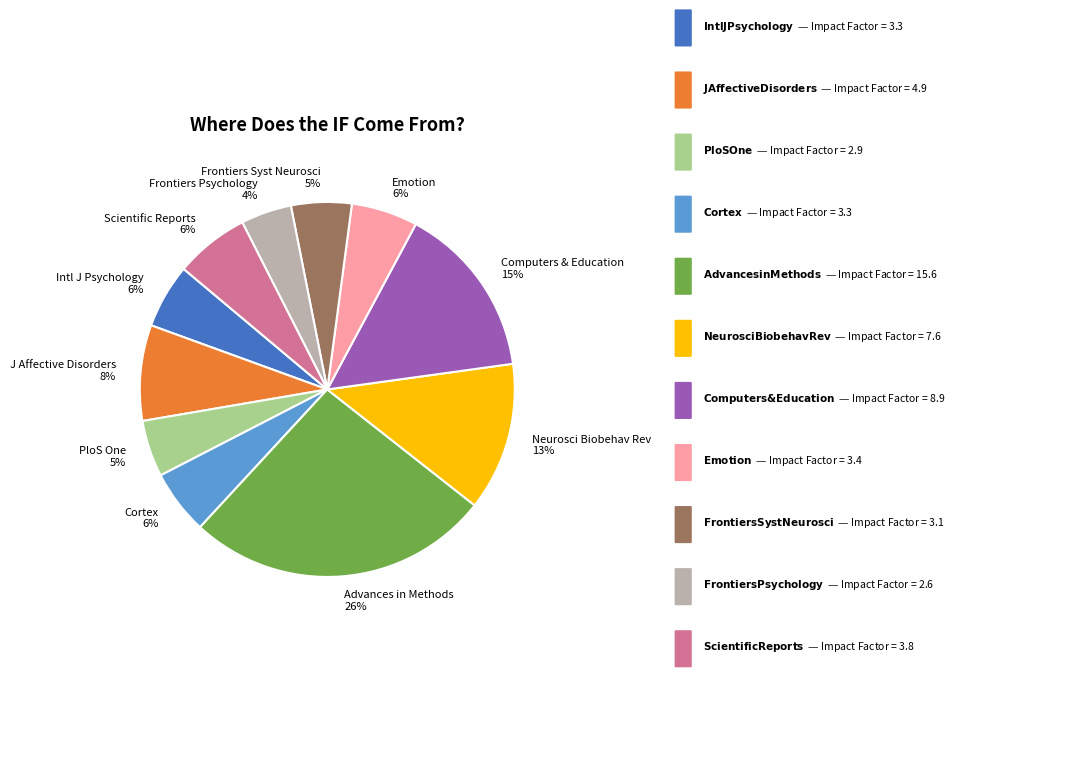

What is the largest slice in the pie chart?

Advances in Methods 26%